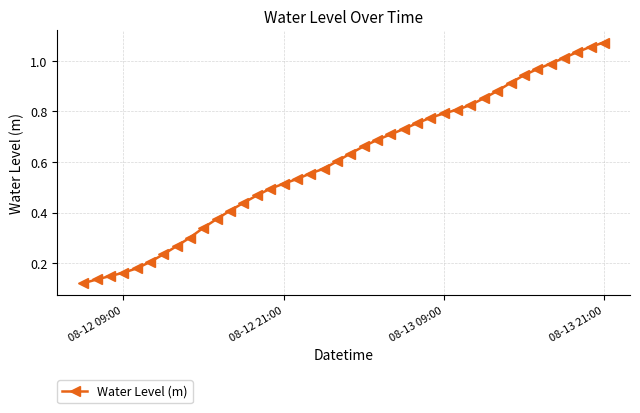

What is the sum of all values?

24.2